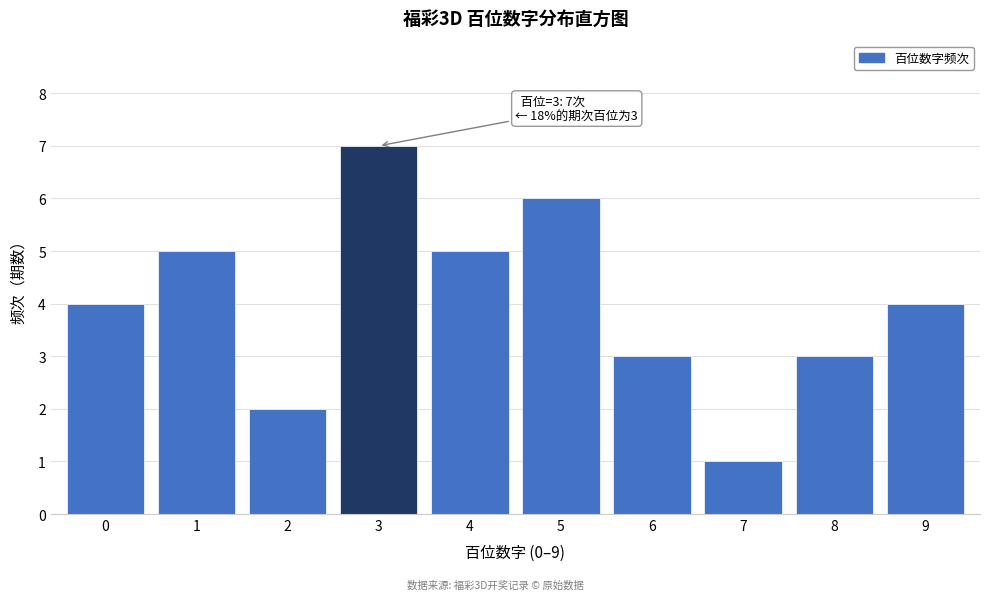

Over which range of the x-axis is the bar tallest?

2.5 to 3.5